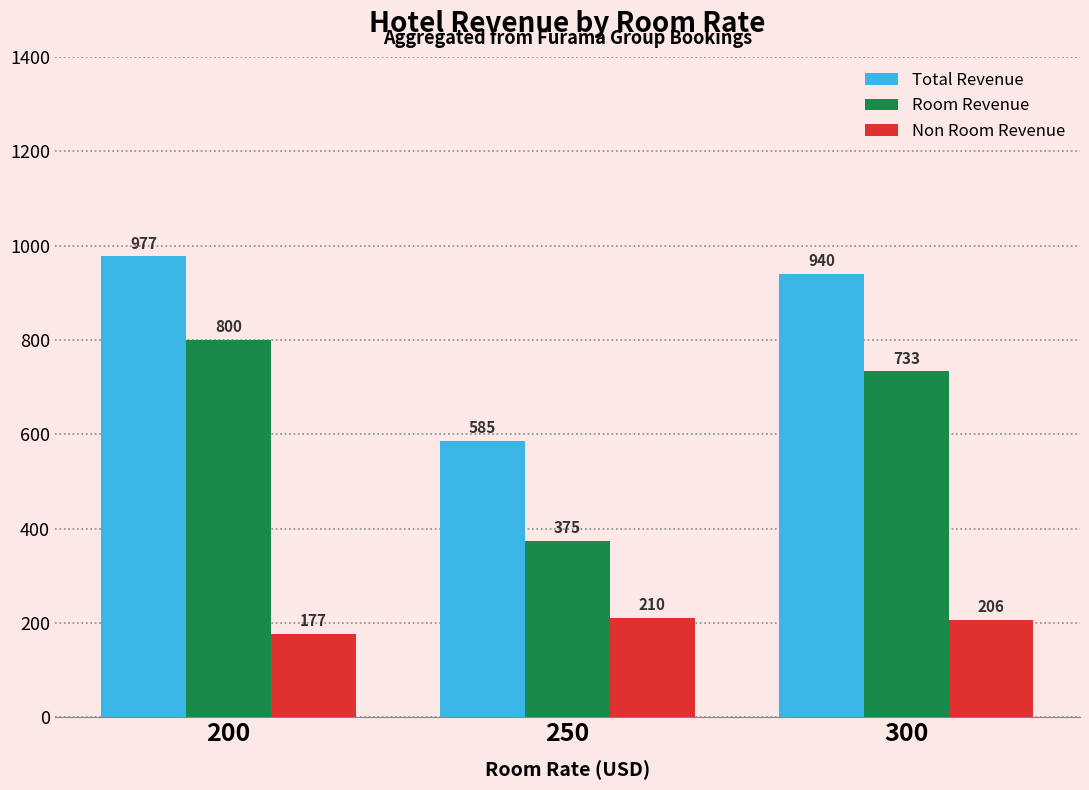

What is the difference between the Total Revenue values at 200 and 250?

391.6